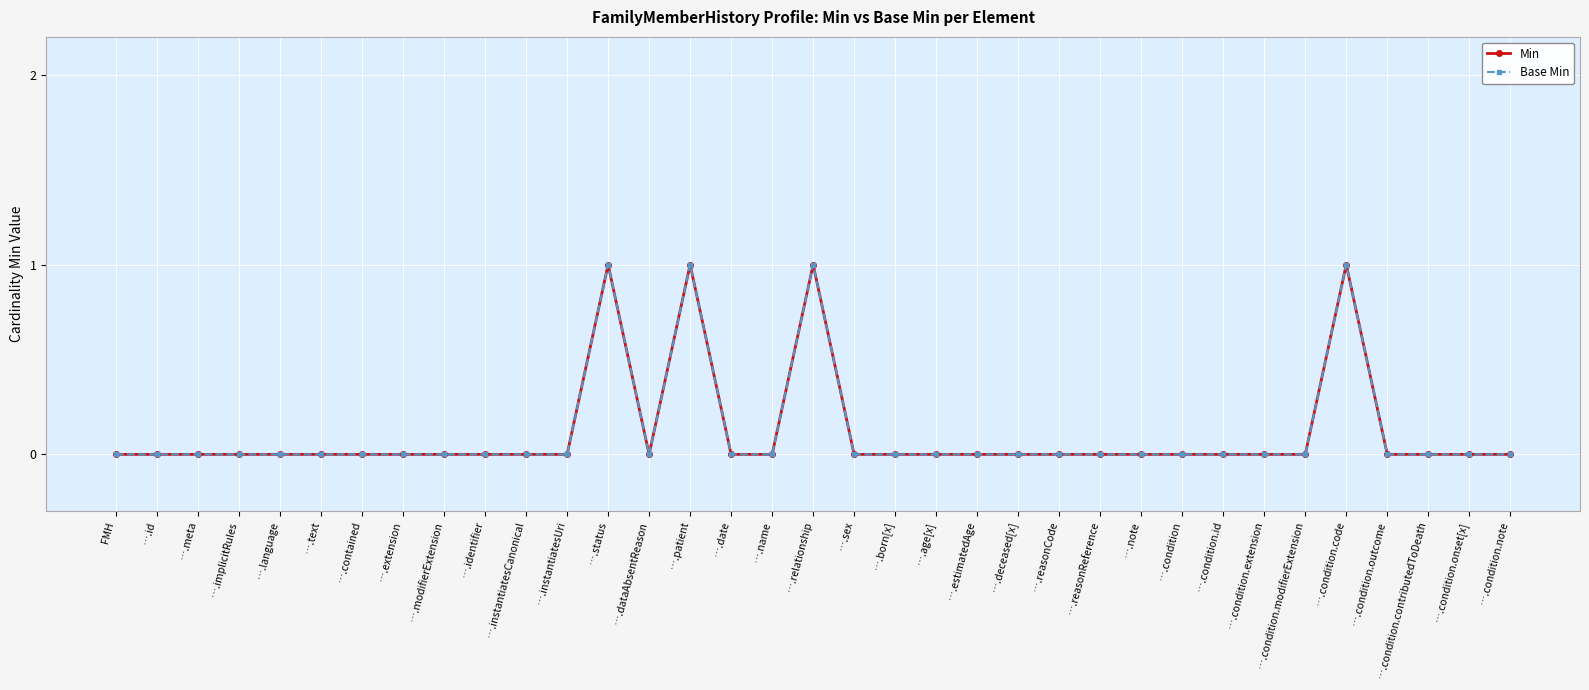

Which series has the widest spread of values?

Min